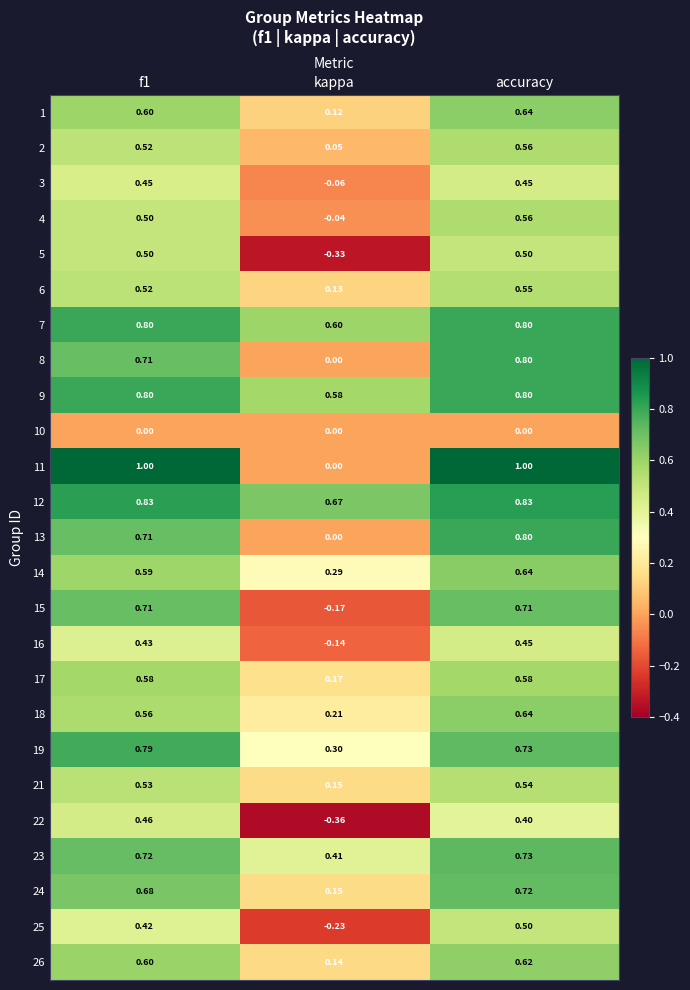

At which category is the sum across all series the highest?

accuracy